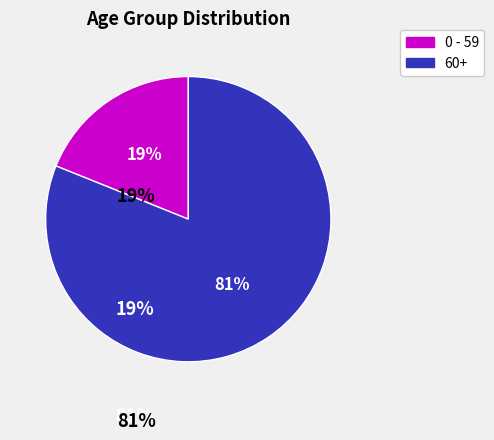

To the nearest percent, what is the difference between the largest and smallest slice percentages?

62%